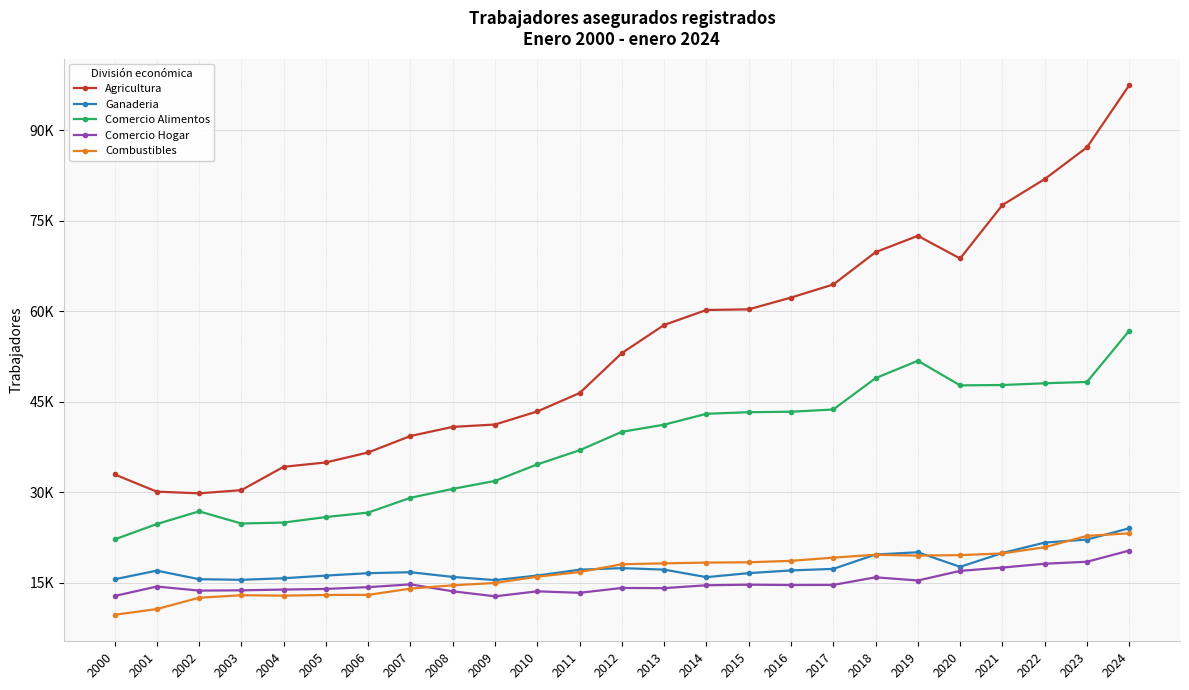

What are all the series names shown in the legend?

Agricultura, Ganaderia, Comercio Alimentos, Comercio Hogar, Combustibles